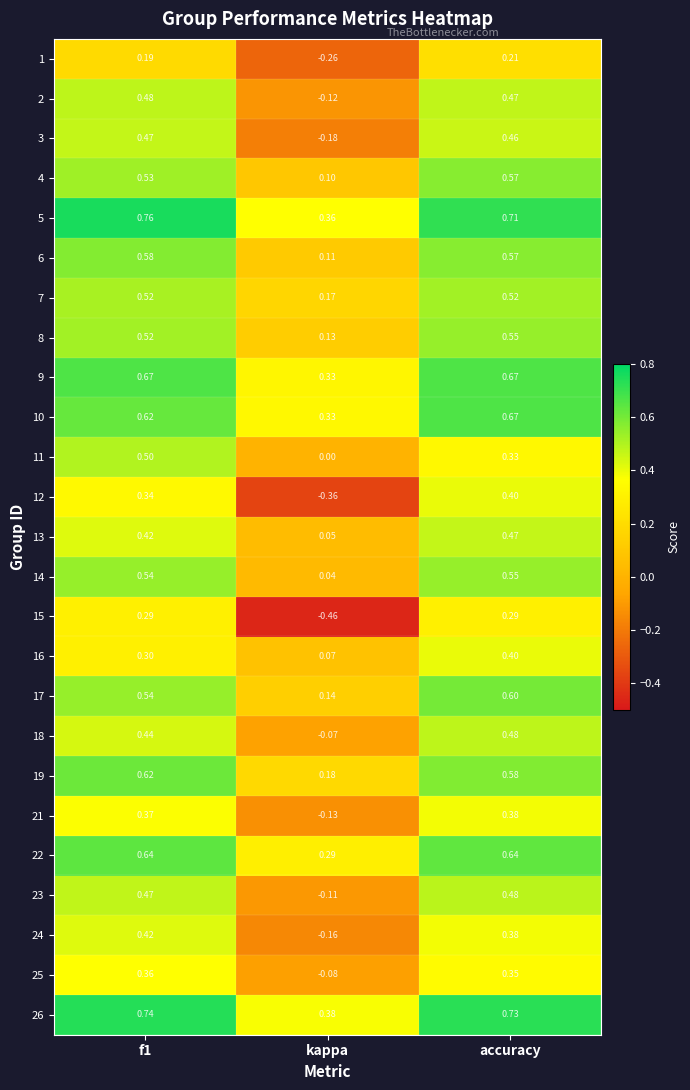

At which label does 3 reach its minimum?

kappa